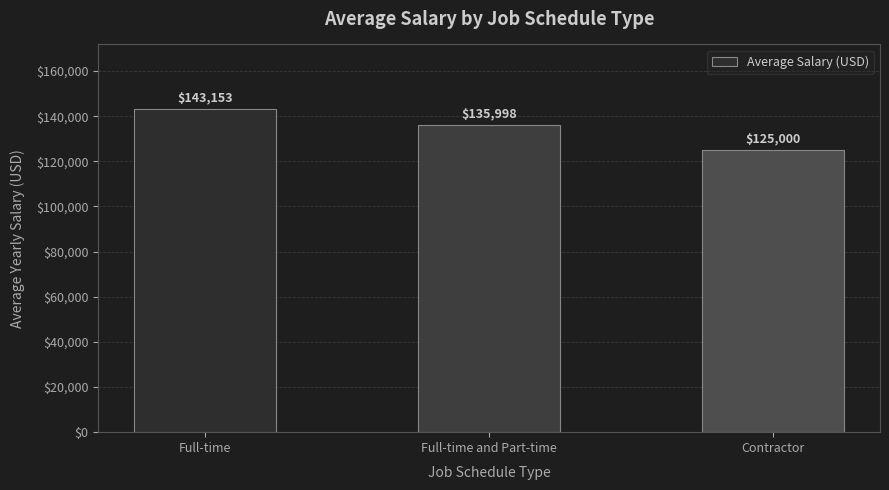

Where does the data first go above 135998?

Full-time